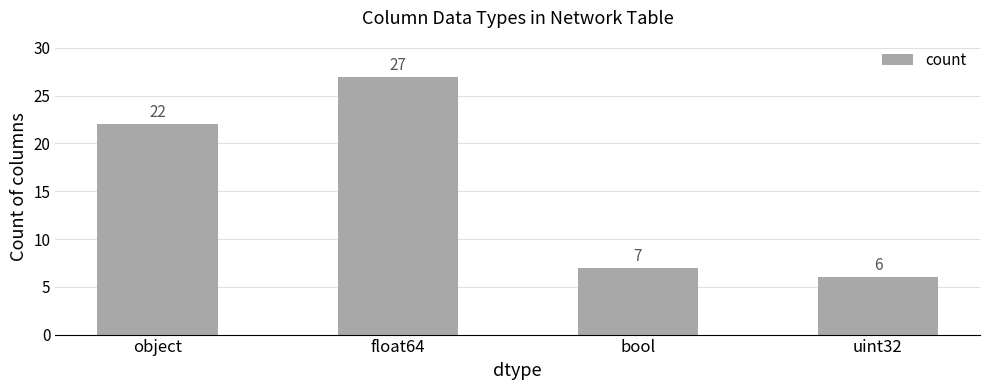

What is the sum of the values at object and bool?

29